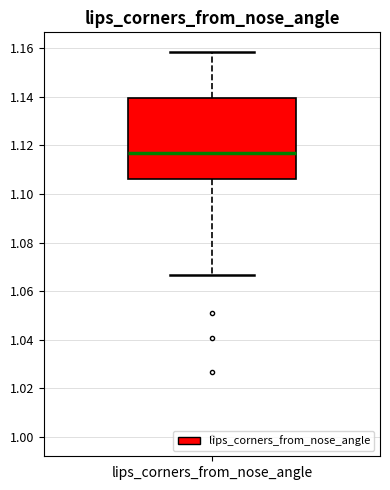

Where is the lower edge of the box for lips_corners_from_nose_angle on the y-axis? The values are not printed on the chart, so give them approximately, as read against the axis.

1.106